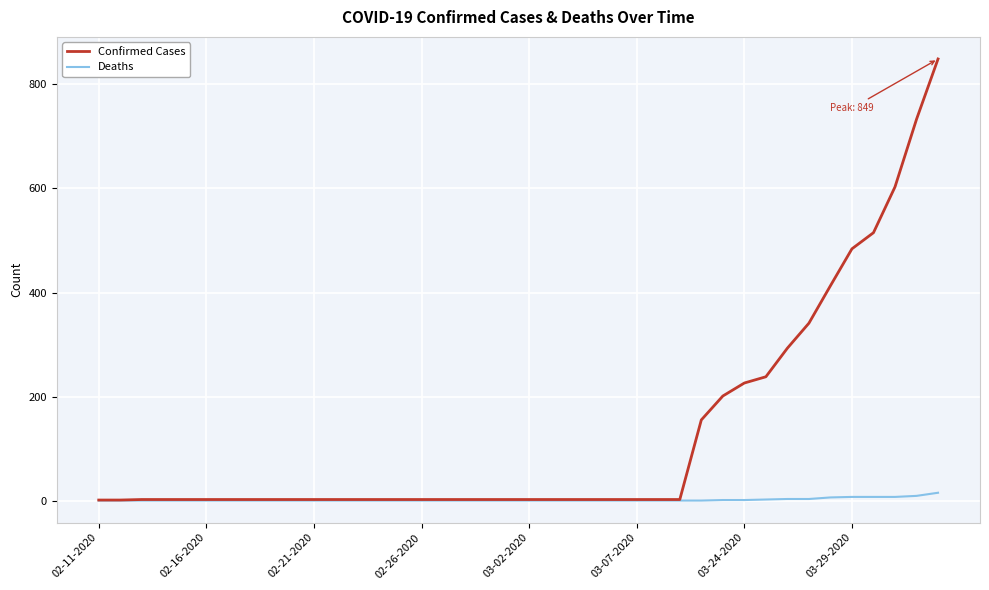

Rank the series by their maximum value, from lowest to highest.

Deaths, Confirmed Cases